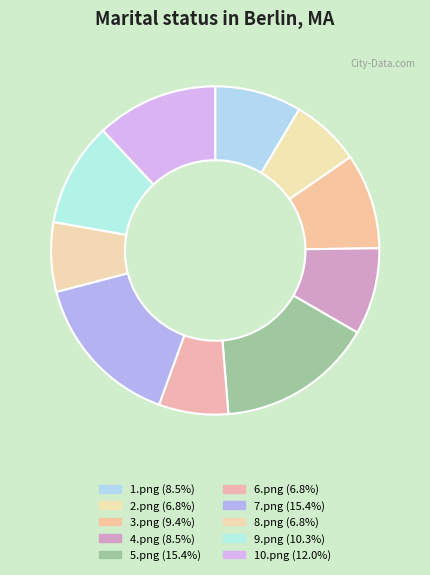

How many segments does this pie chart have?

10